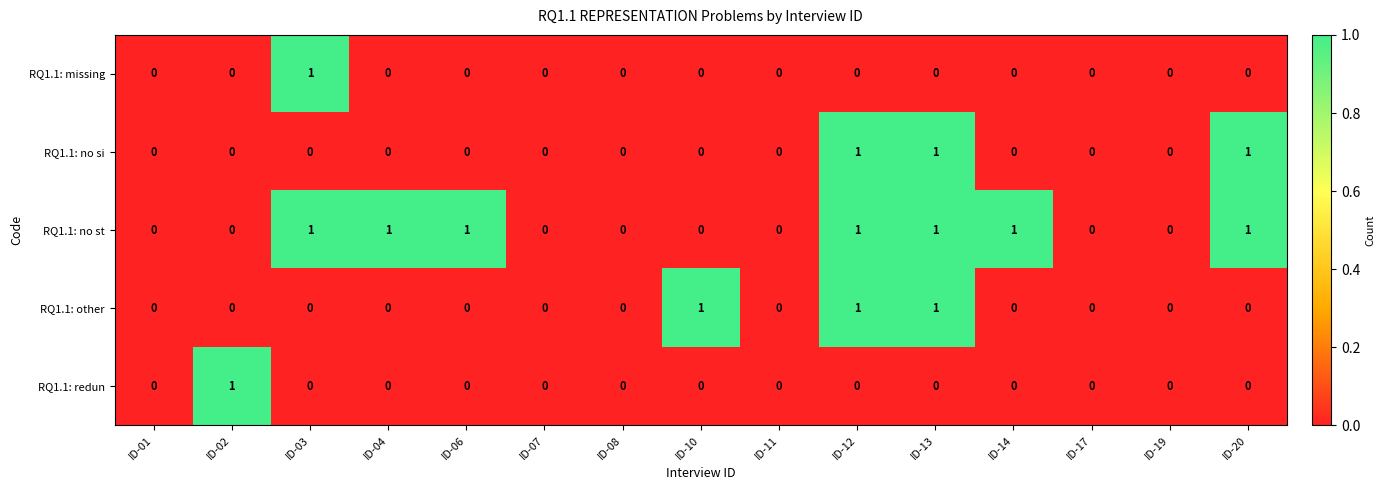

Which series has the largest total across all categories?

RQ1.1: no st